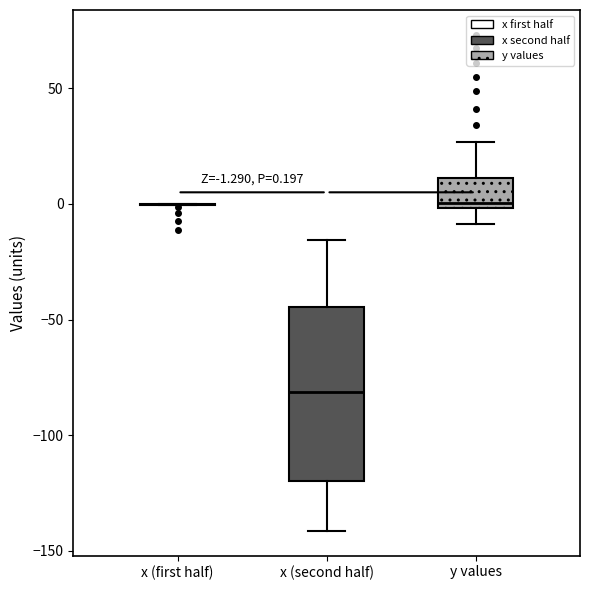

Comparing the boxes themselves (not the whiskers), which one is the tallest?

x (second half)